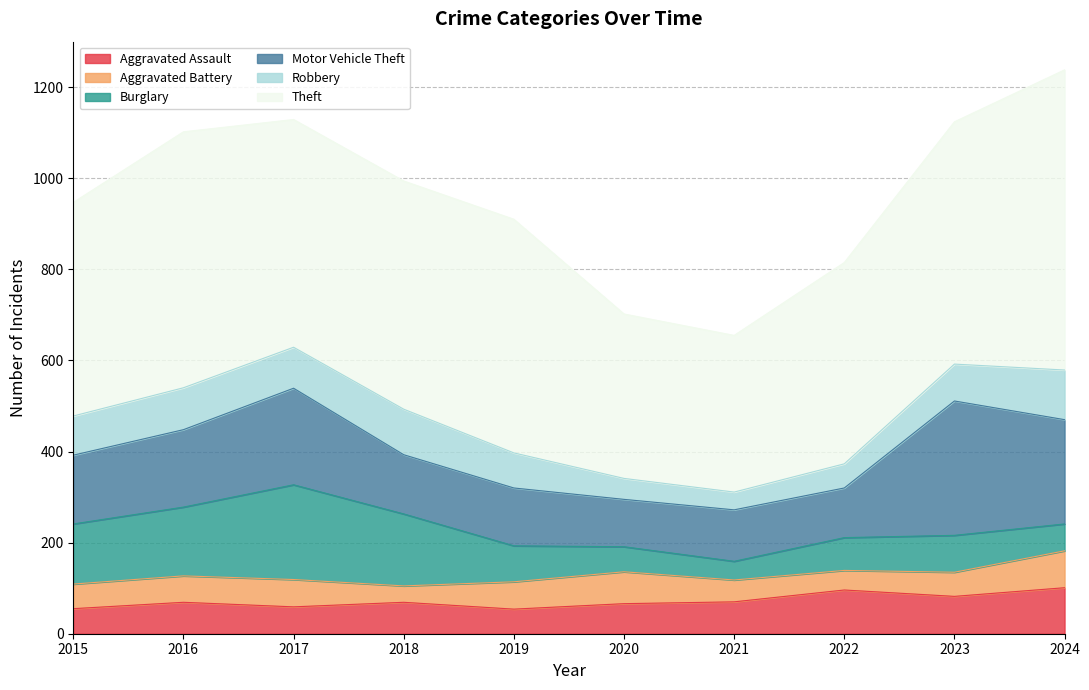

Where is the first local minimum for Burglary?

2021